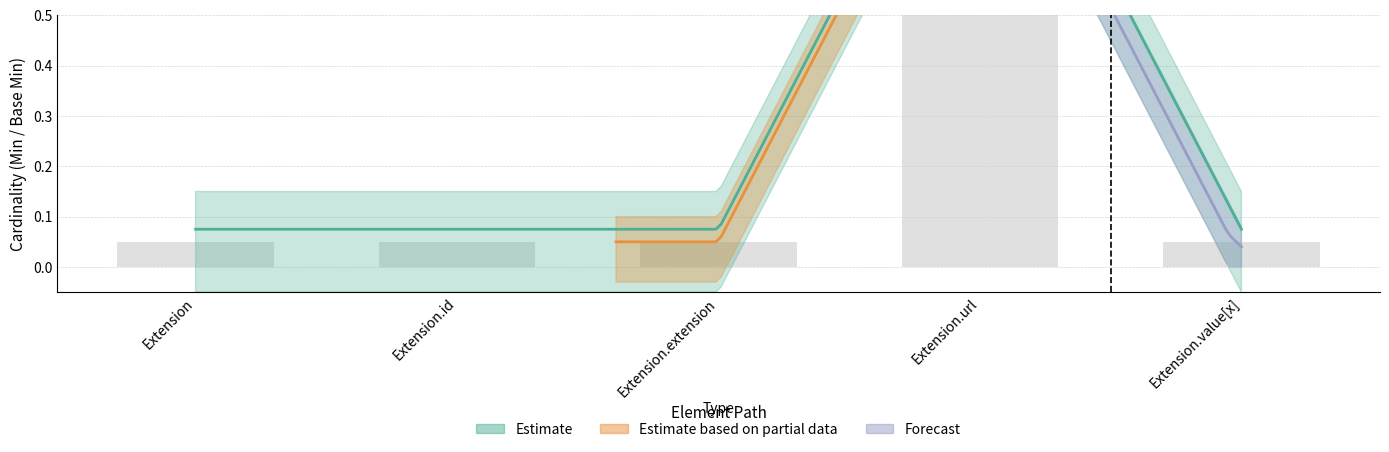

Reading left to right, list all the values displayed in this chart.

0.1	0.1	0.1	1.1	0.1